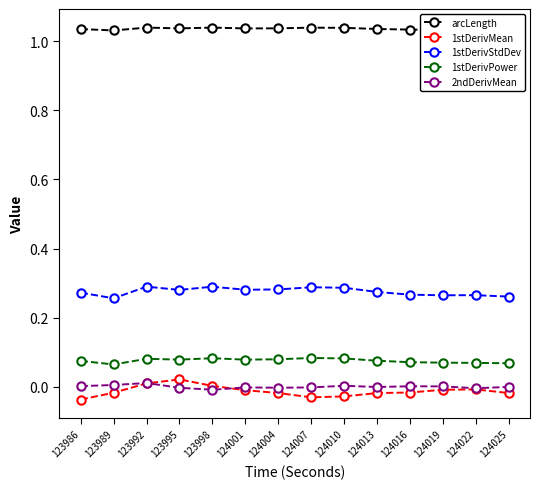

Rank the series by their maximum value, from highest to lowest.

arcLength, 1stDerivStdDev, 1stDerivPower, 1stDerivMean, 2ndDerivMean